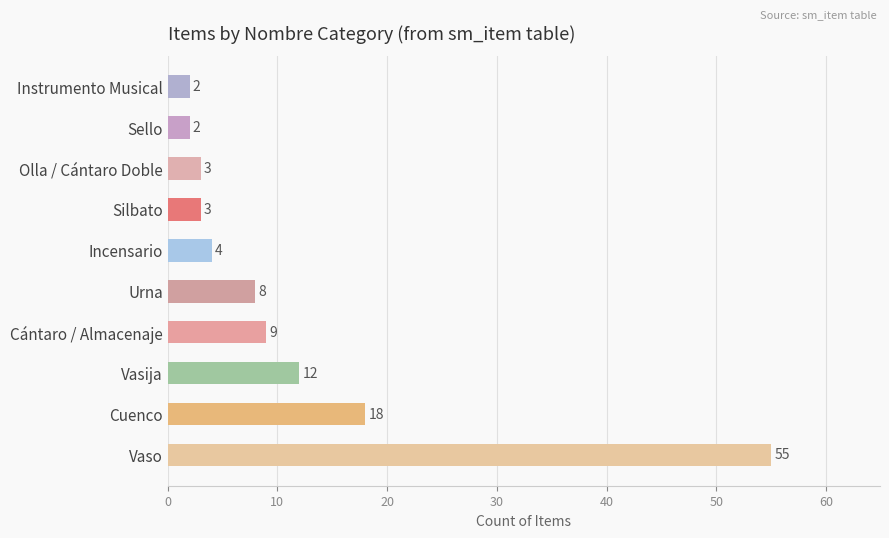

Where is the data nearest to the value 28?

Cuenco